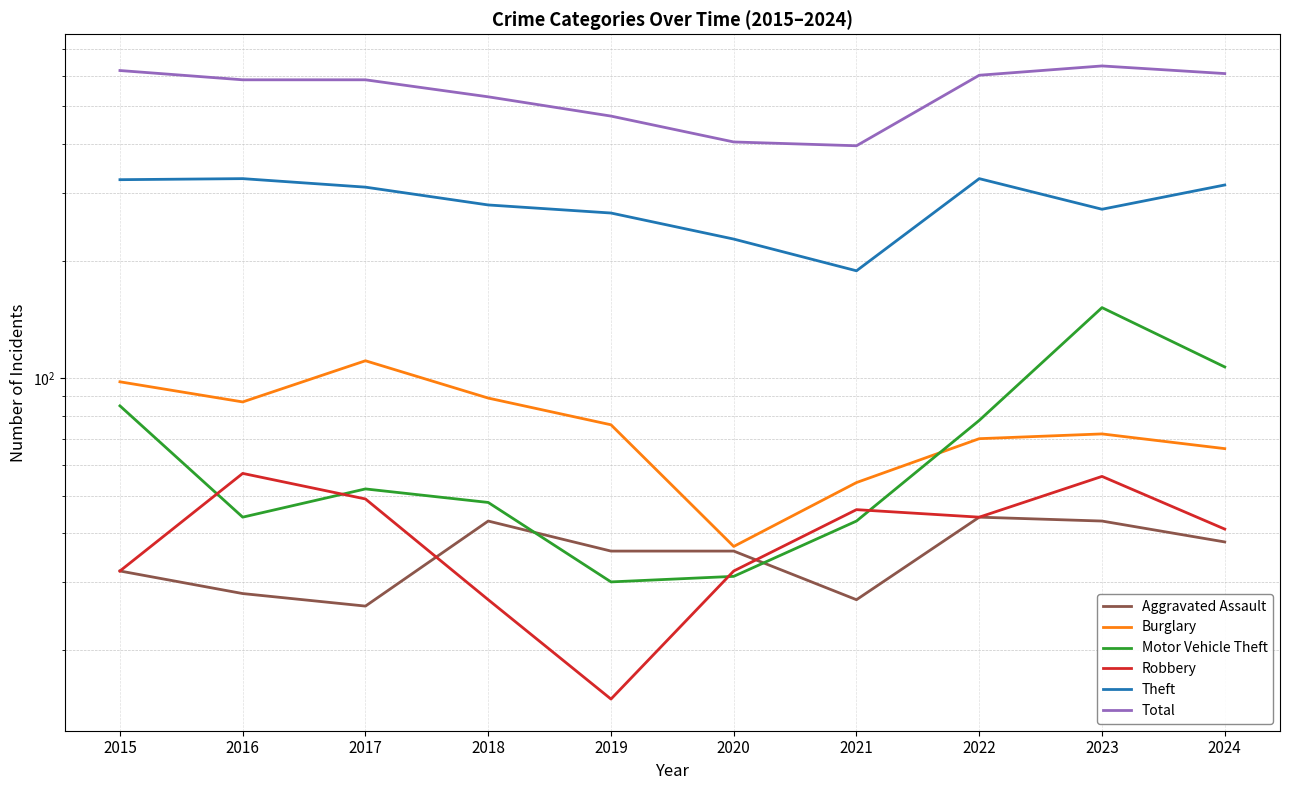

What is the minimum value for Total?

396